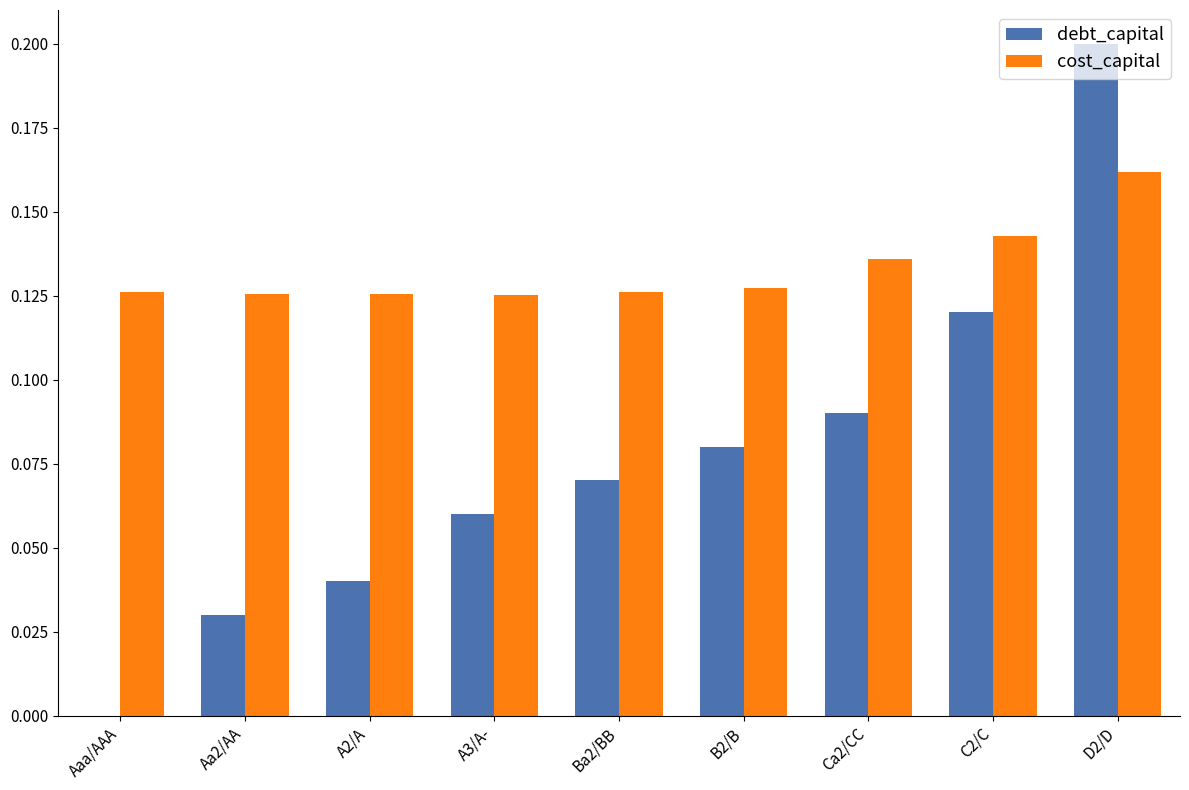

What are all the series names shown in the legend?

debt_capital, cost_capital